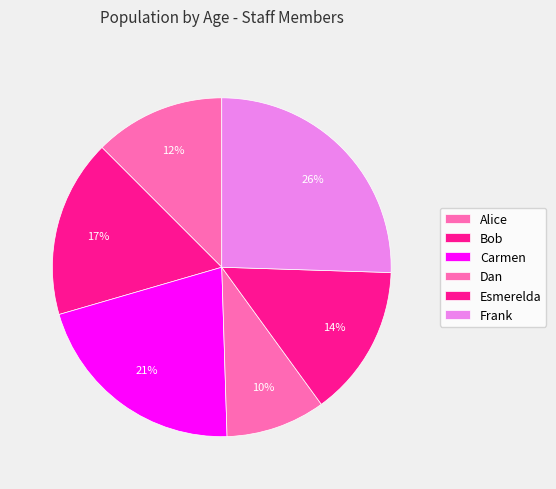

Count the number of slices in the pie.

6